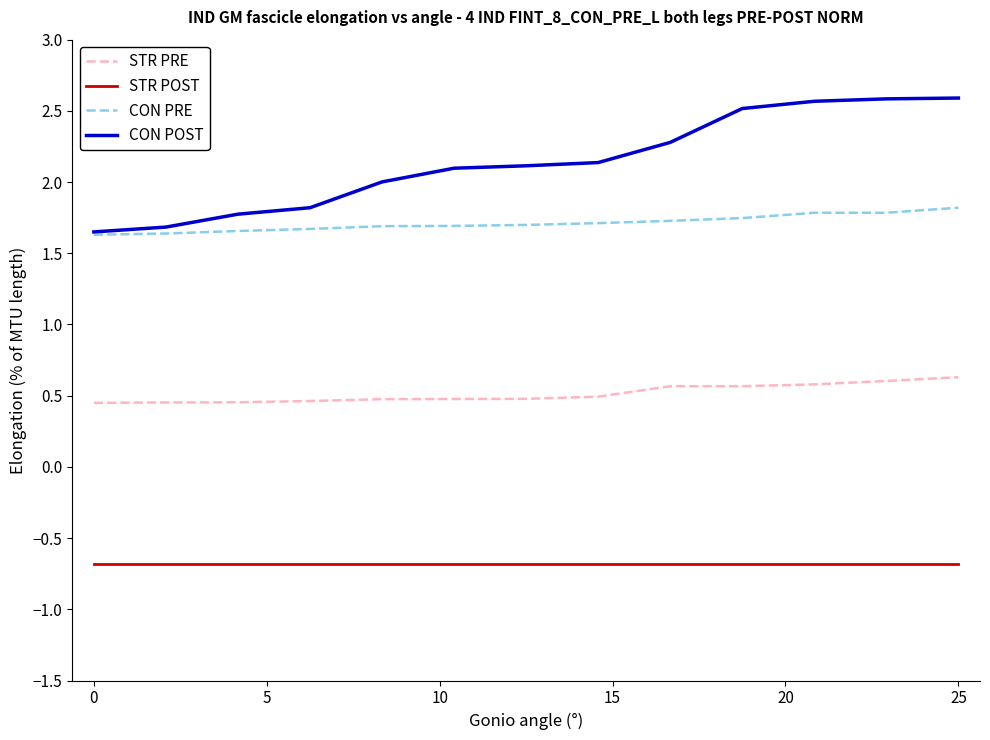

What is the average value of the CON POST series?

2.1